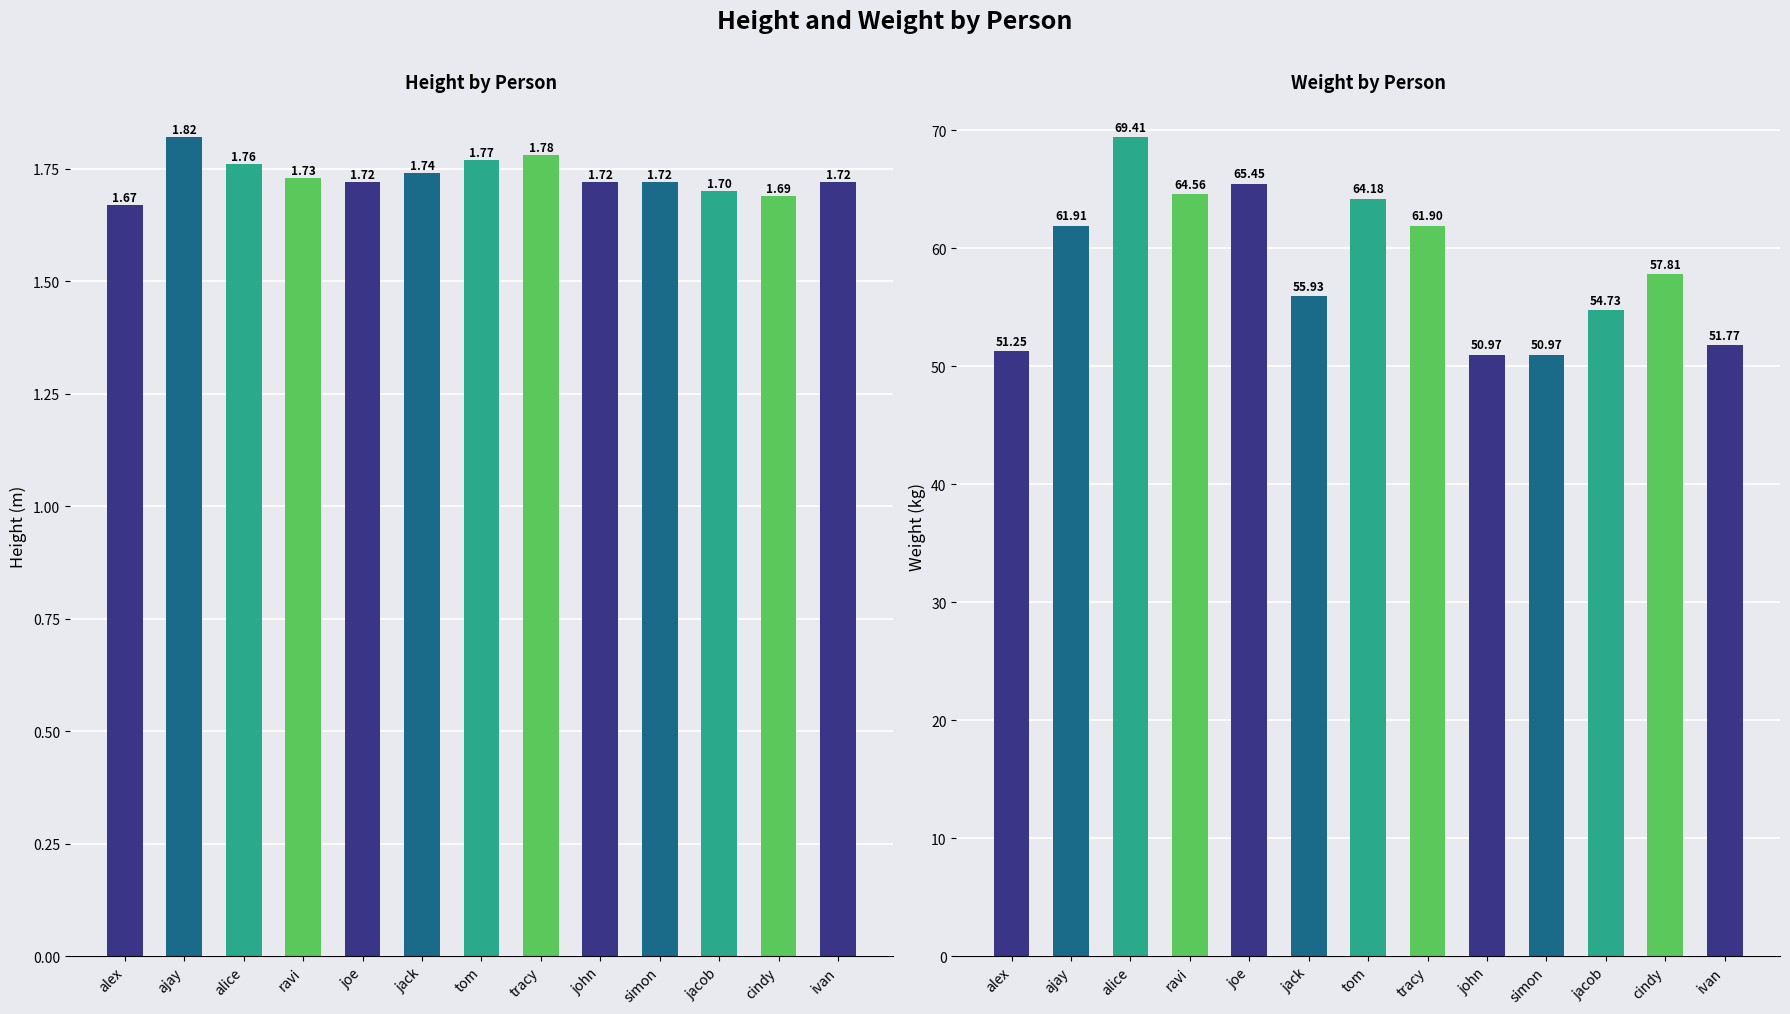

What are all the series names shown in the legend?

height, weight